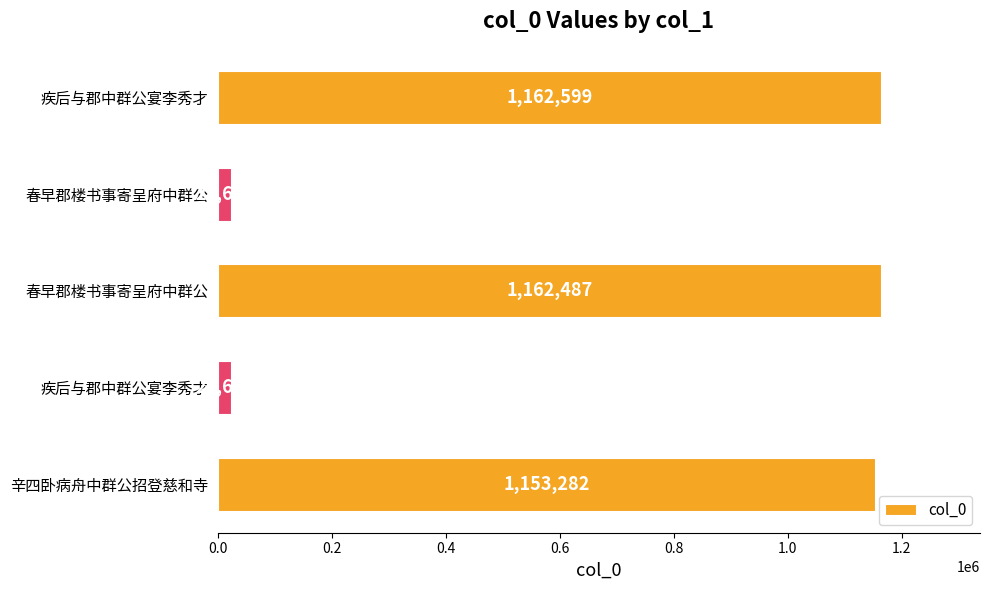

How many data points are less than 1153282?

2